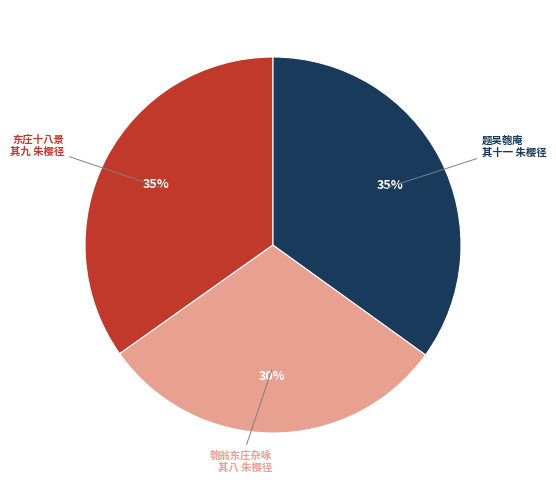

To the nearest percent, what is the difference between the largest and smallest slice percentages?

5%